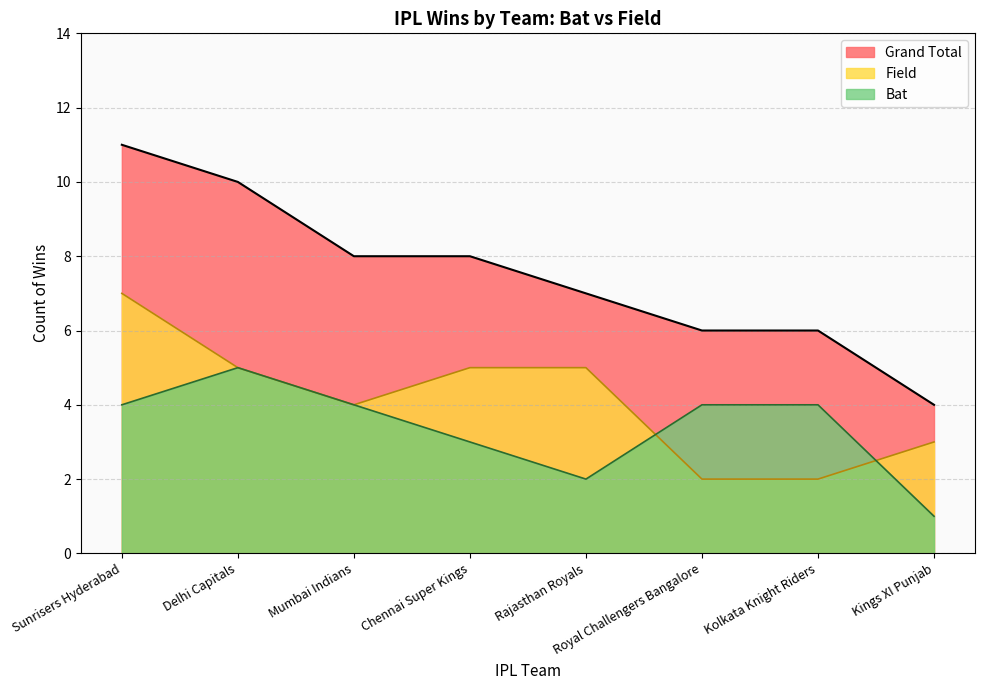

What is the value of the Bat point at the 7th from the left?

4